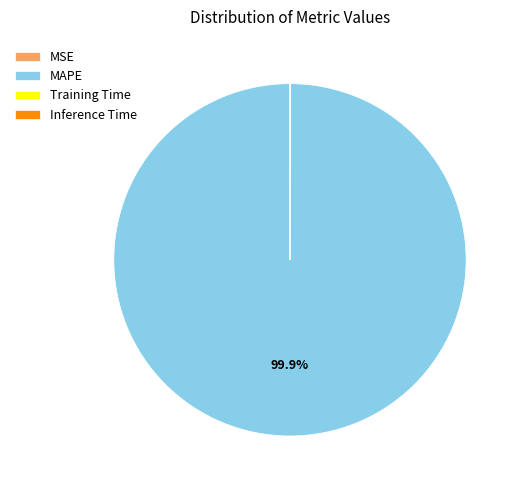

Does MAPE account for over 50% of the chart?

Yes